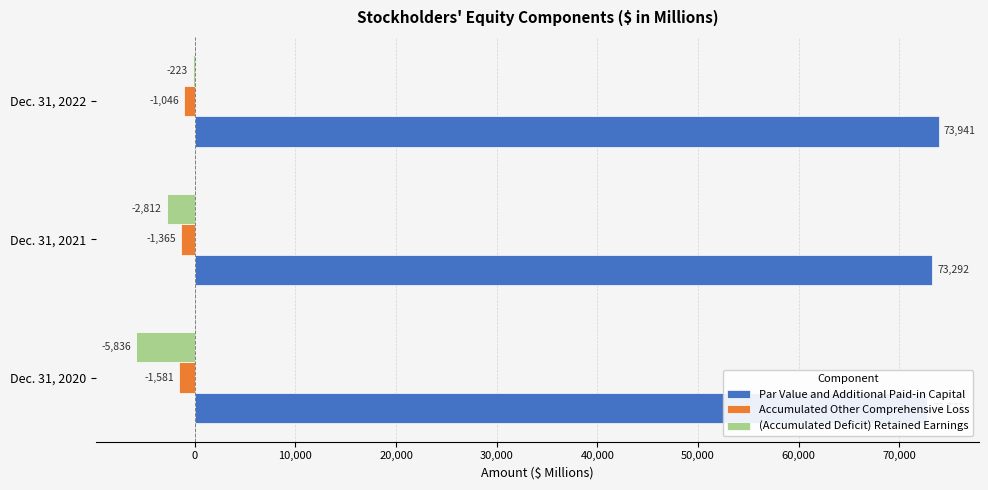

Is the value of (Accumulated Deficit) Retained Earnings at Dec. 31, 2022 greater than the value of Par Value and Additional Paid-in Capital at Dec. 31, 2020?

No